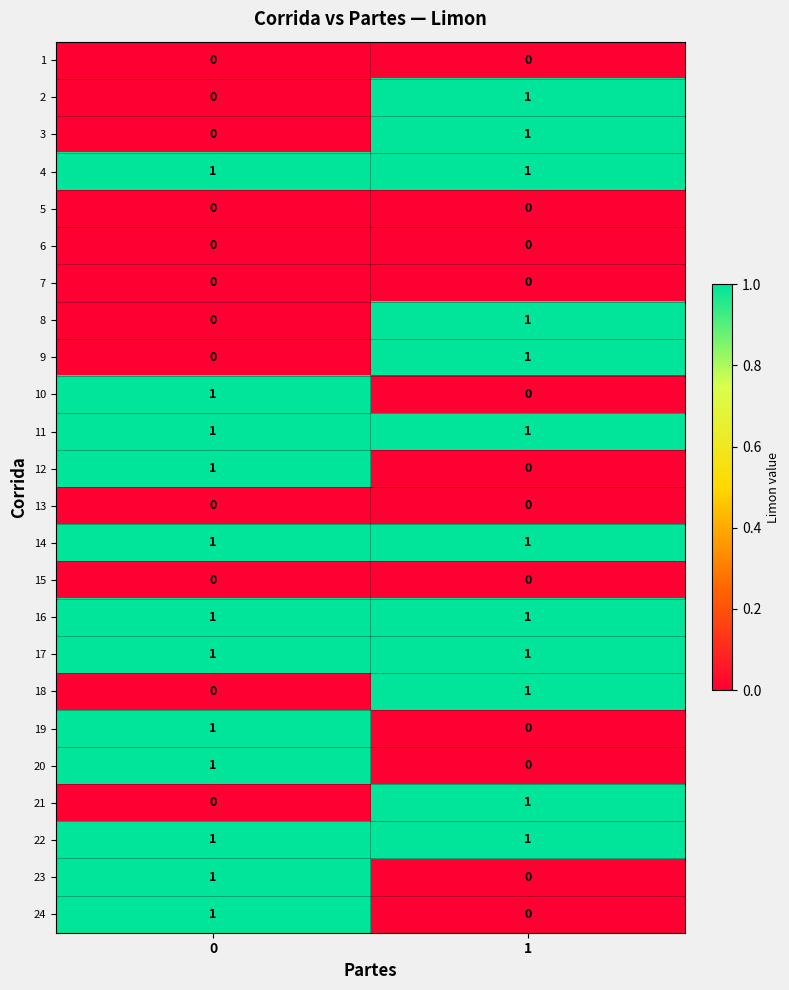

The value of 23 at 0 is 1. True or false?

True